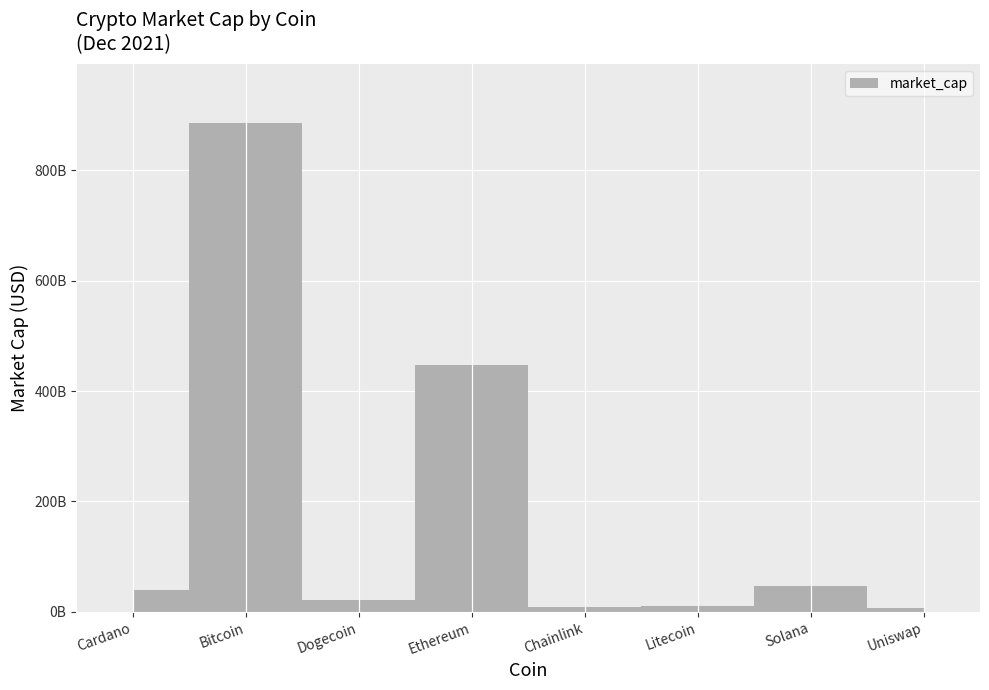

What is the maximum value shown in the chart?

886391917168